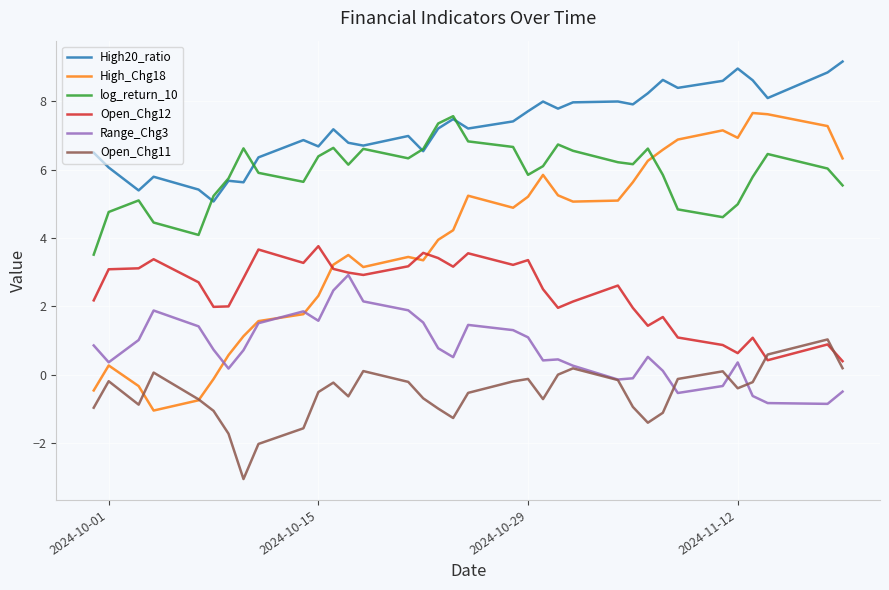

What is the lowest value of the Open_Chg12 series?

0.4